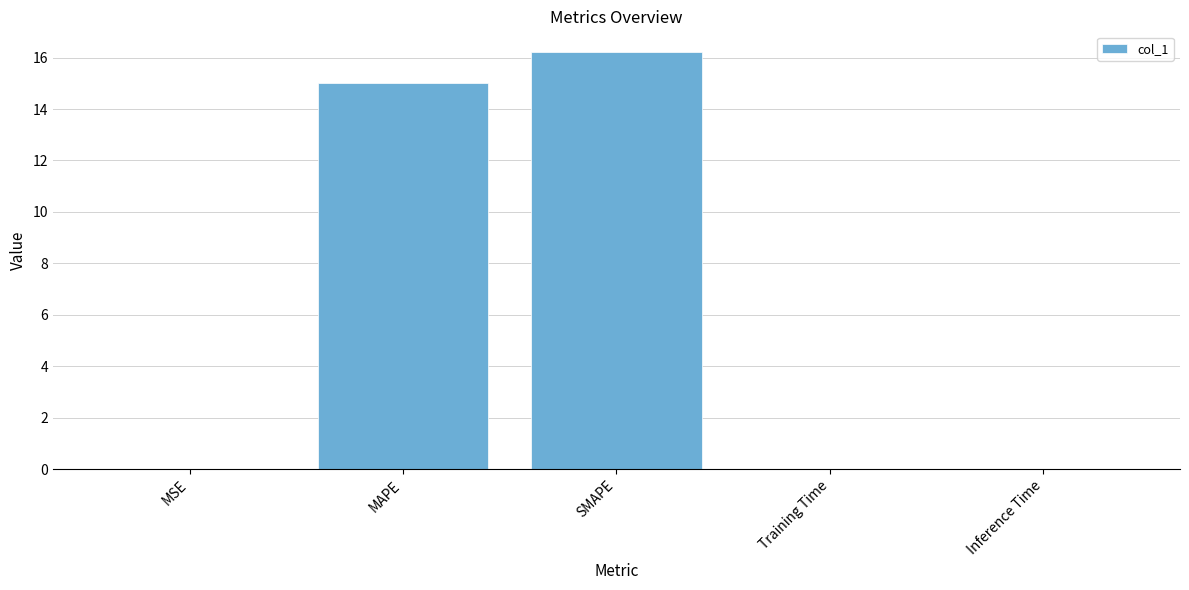

Between SMAPE and MAPE, which is larger?

SMAPE